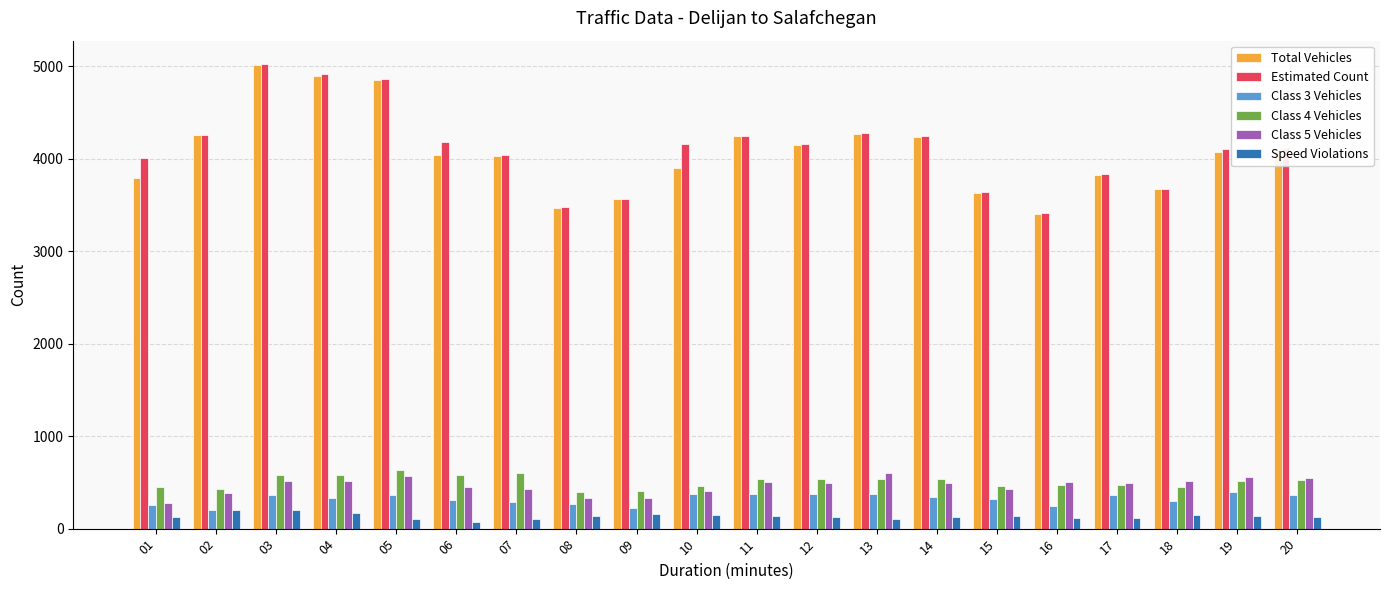

How many bars are there in each group?

6